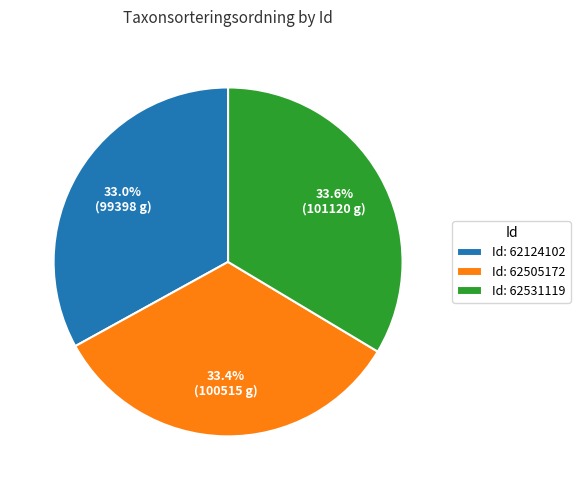

To the nearest percent, what is the difference between the largest and smallest slice percentages?

1%